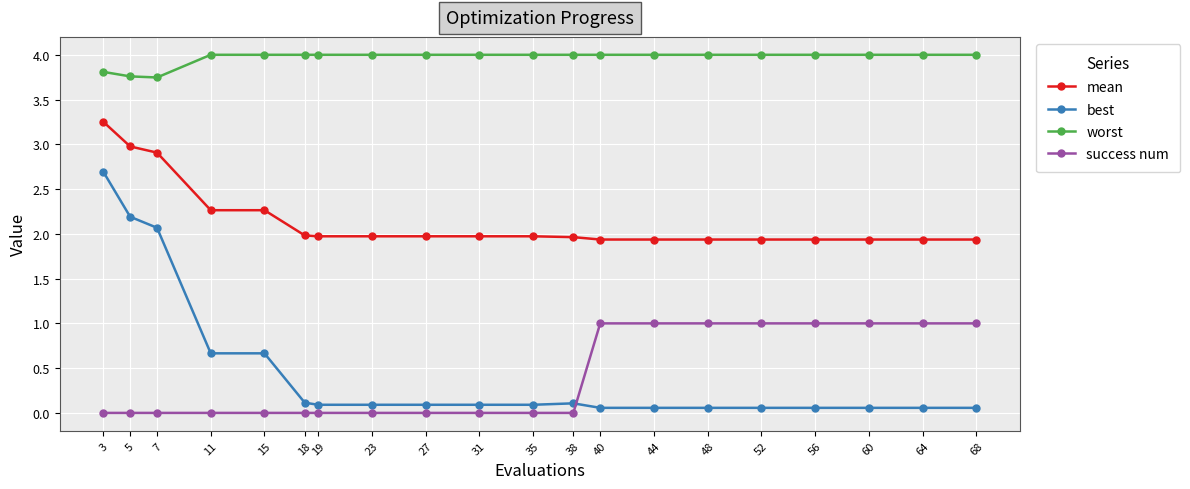

What is the difference between the maximum and minimum values in the mean series?

1.3